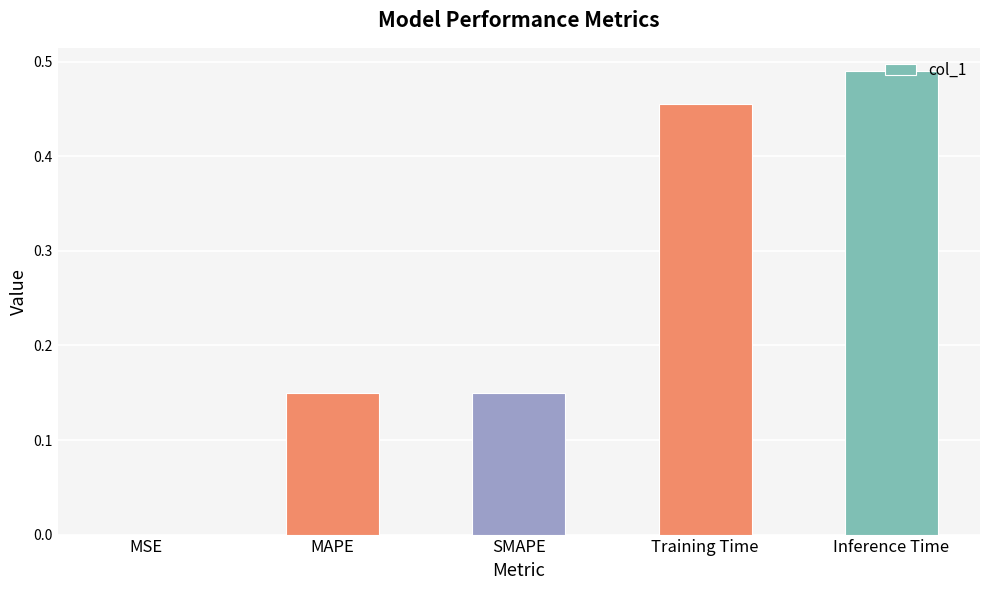

True or false: the data shows 0.7 at Training Time.

False